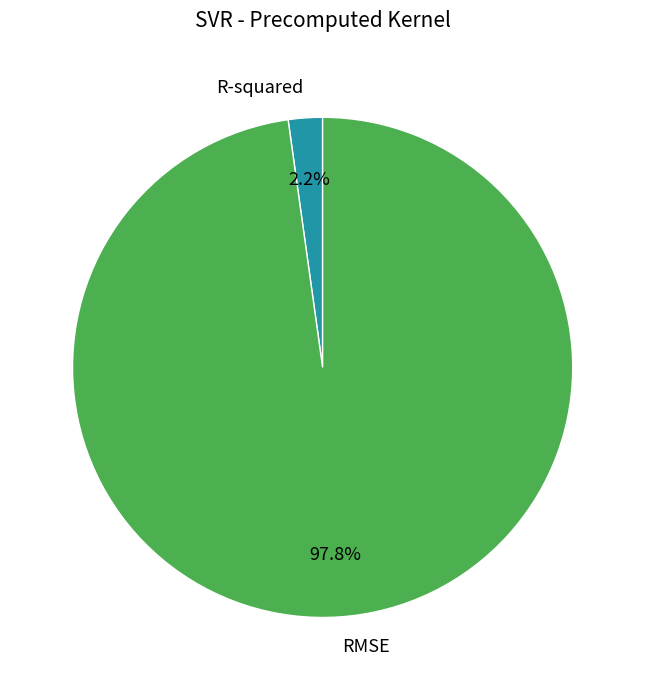

Which slice is the largest?

RMSE